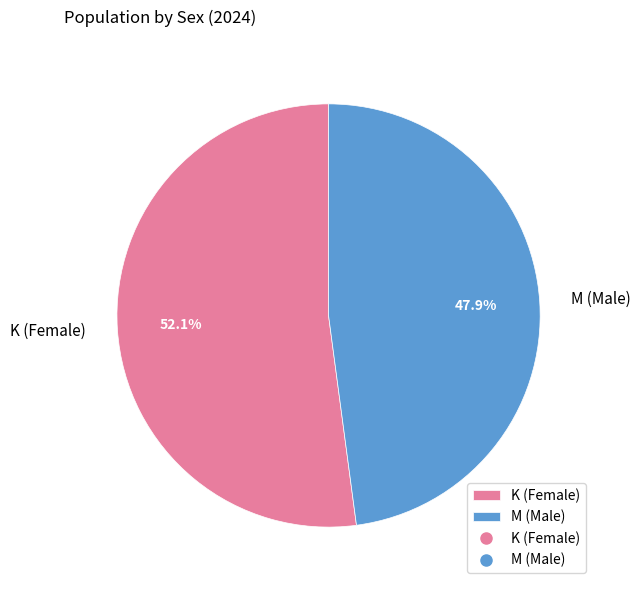

Rank the categories by value from lowest to highest.

M (Male), K (Female)